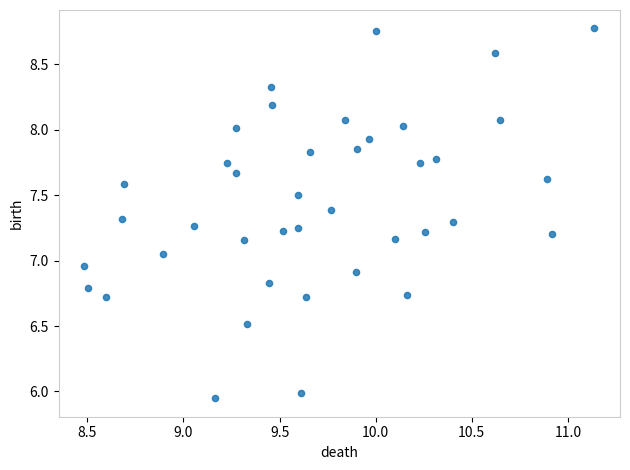

What is the range of X values (max minus min)?

2.7